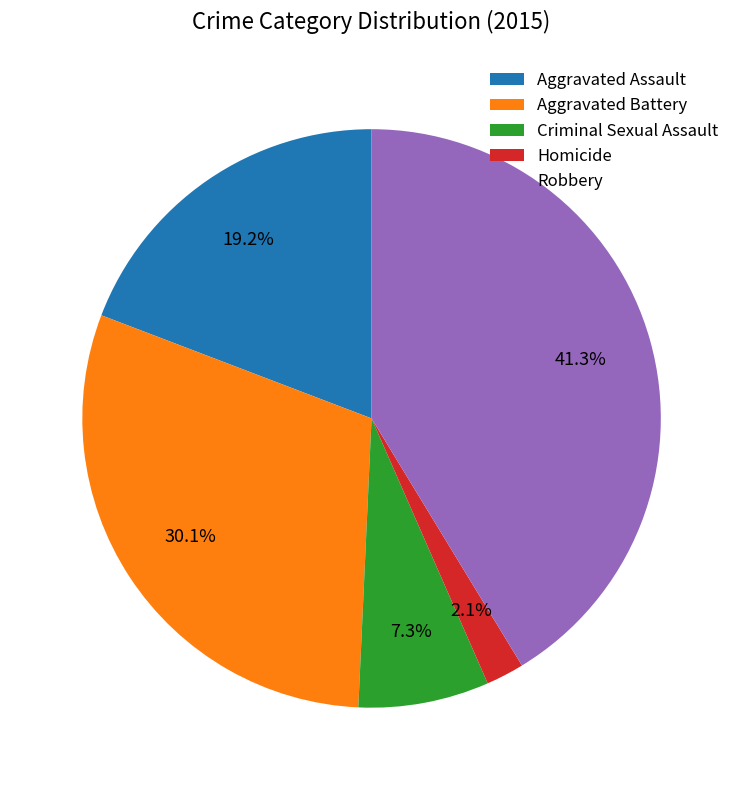

Does Criminal Sexual Assault account for over 50% of the chart?

No